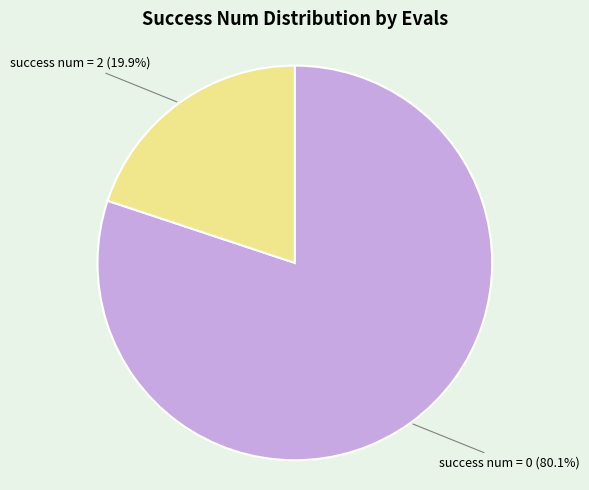

Approximately how many times larger is the value at success num = 0 compared to success num = 2?

4.0